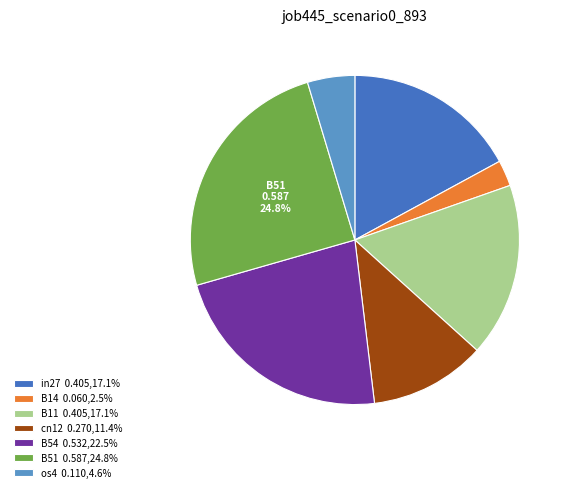

Is there any slice that represents more than half of the pie?

No